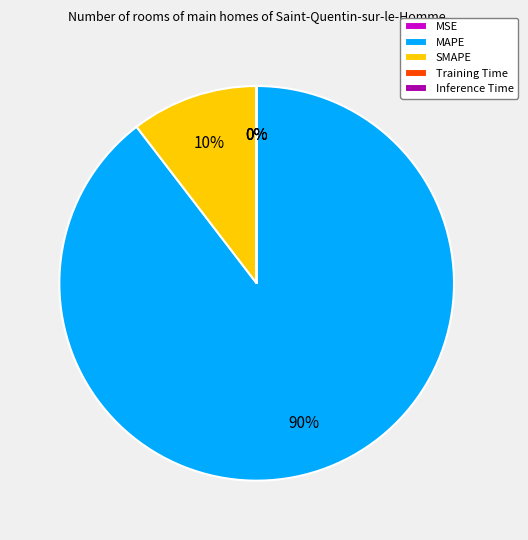

What is the majority slice?

MAPE